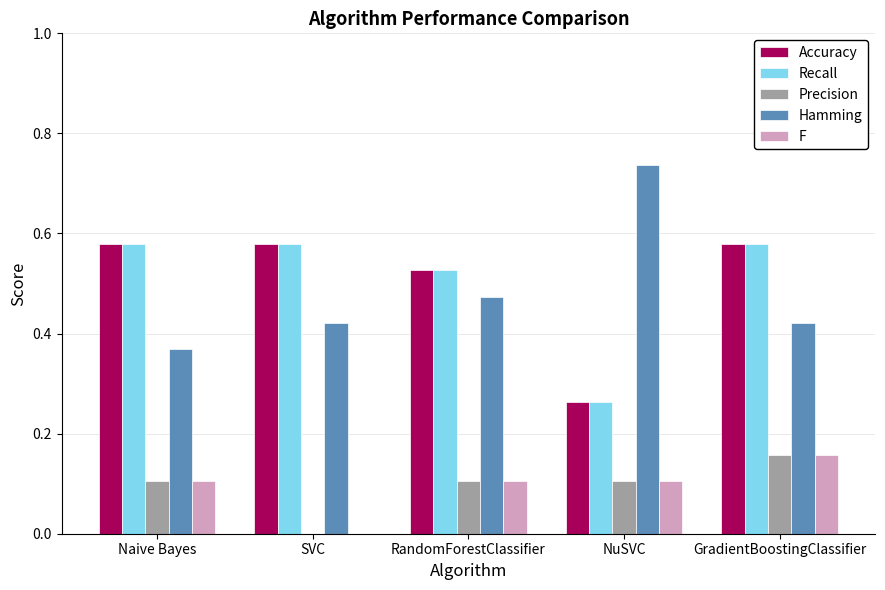

What is the sum of all Accuracy values?

2.5